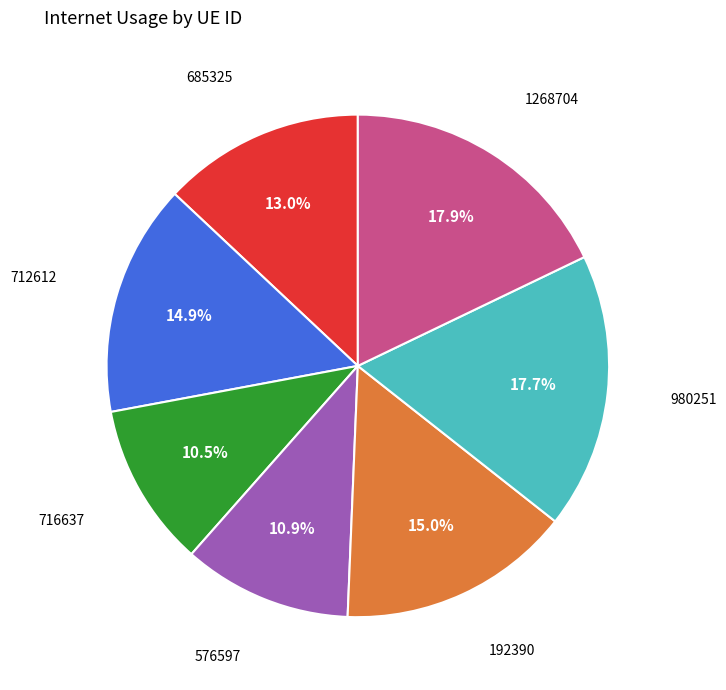

Is there any slice that represents more than half of the pie?

No